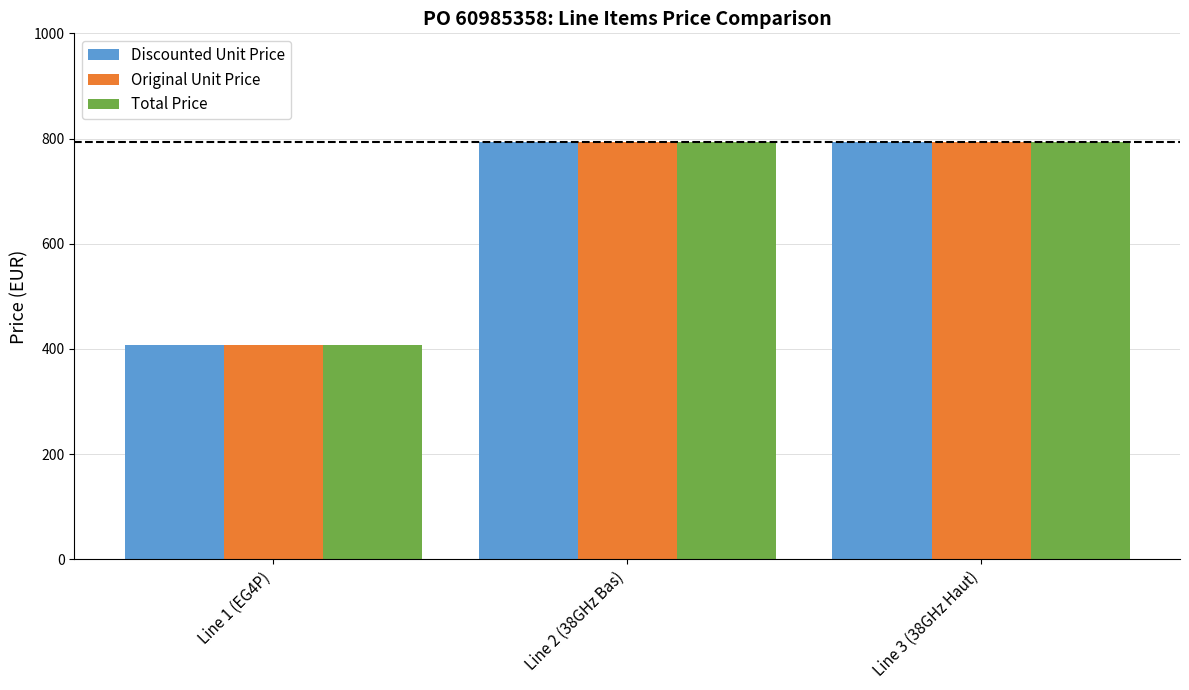

Is it true that Total Price equals 794.4 at Line 3 (38GHz Haut)?

True